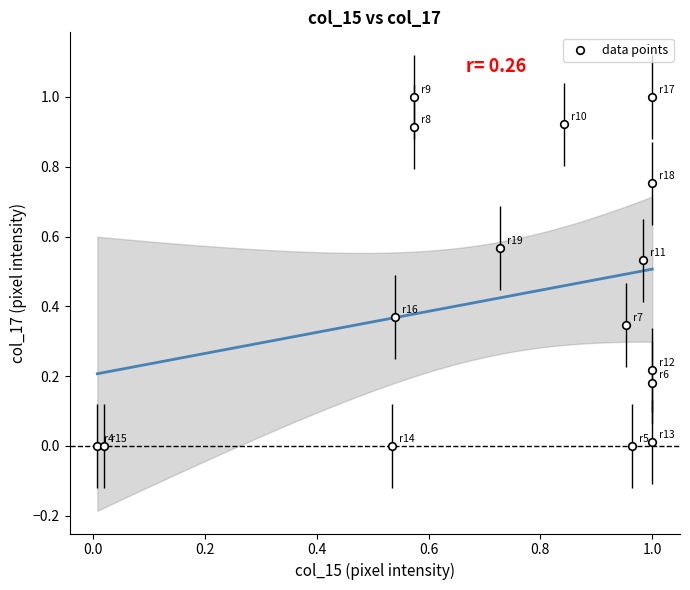

What is the range of X values (max minus min)?

1.0